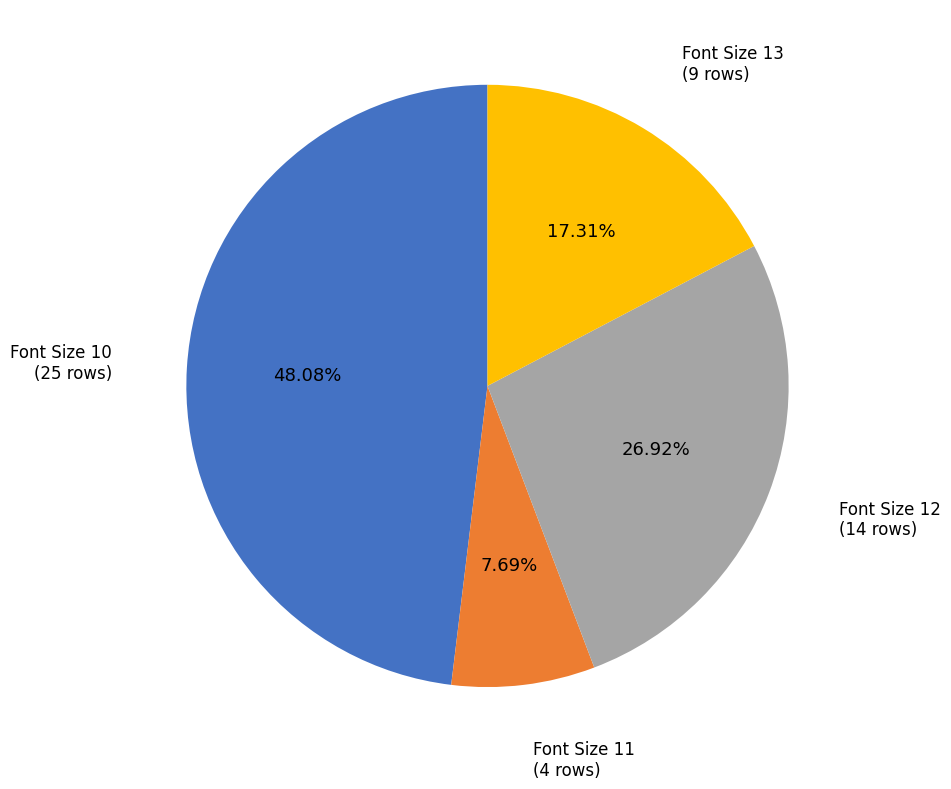

Is it true that Font Size 12 is 41% of the pie?

False